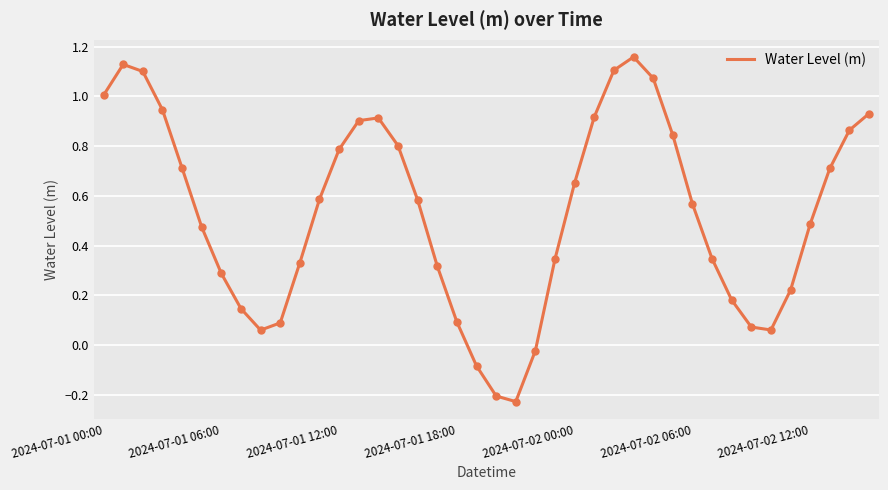

What is the difference between the maximum and minimum values?

1.4